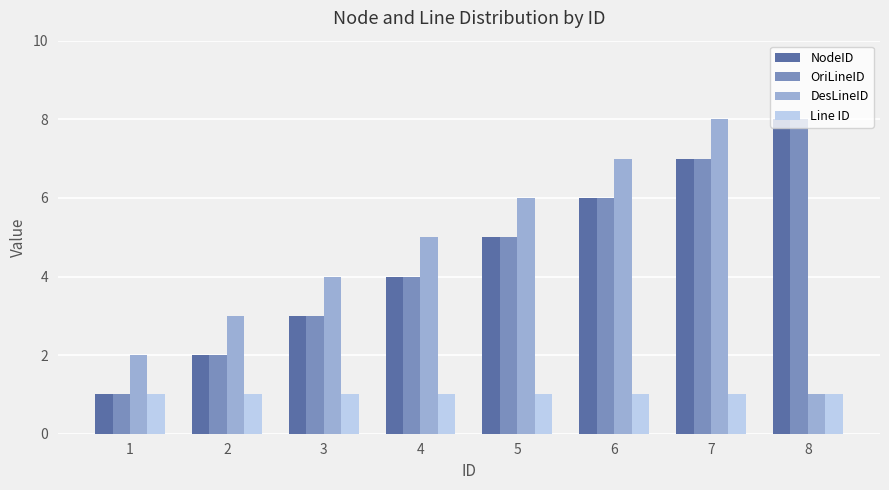

Does the chart contain stacked bars?

No